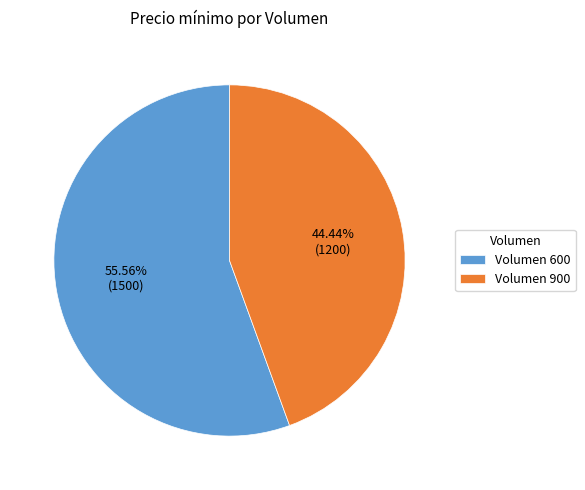

Which slice represents more than half of the pie?

Volumen 600